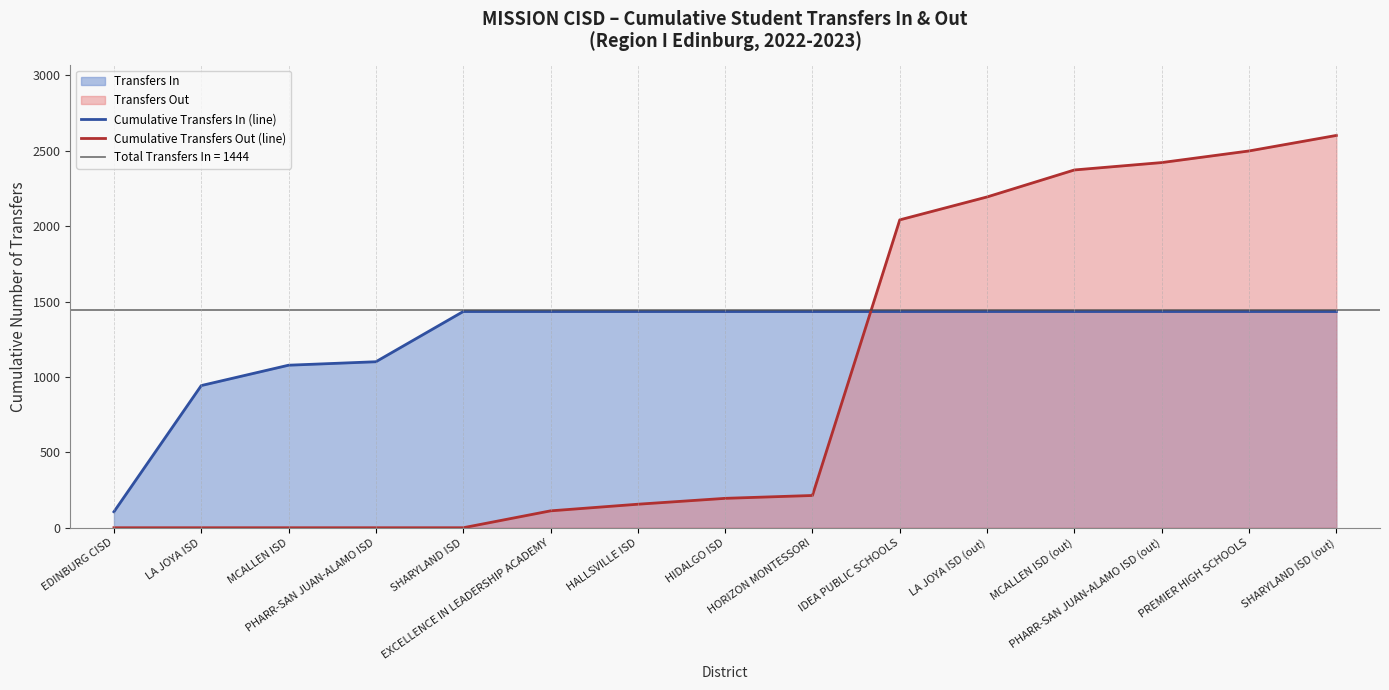

What is the total value across all series at SHARYLAND ISD?

1434